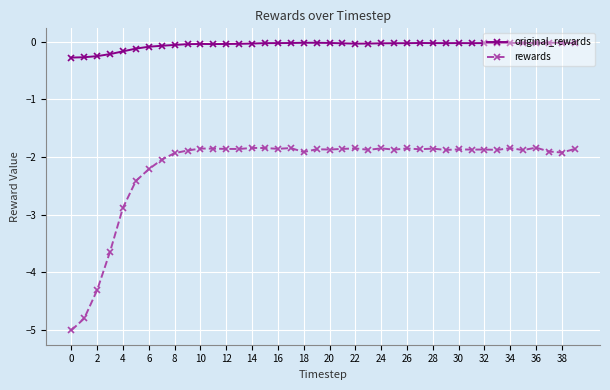

True or false: rewards and original_rewards cross at least once.

False